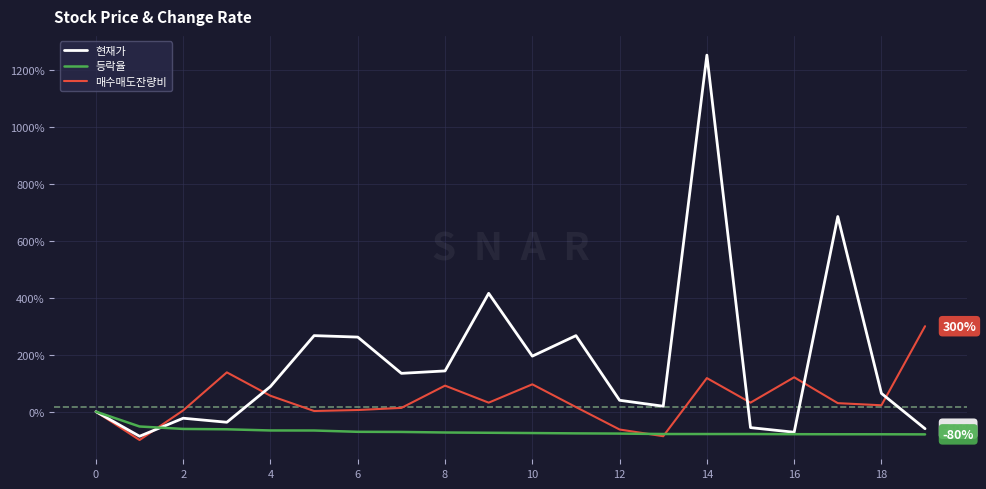

Which series has the largest range (max minus min)?

현재가